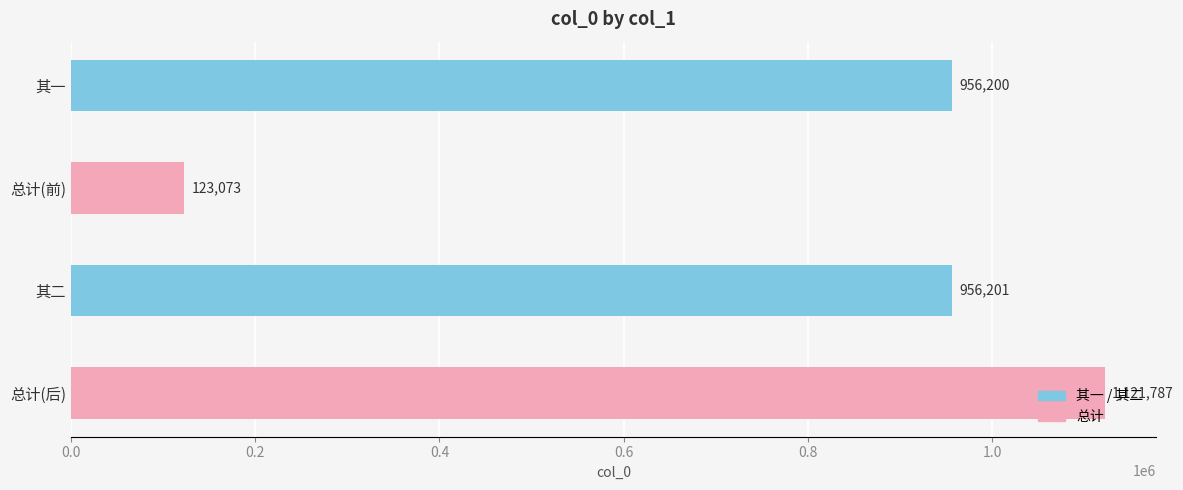

Are the bars grouped side by side (vs. stacked)?

No